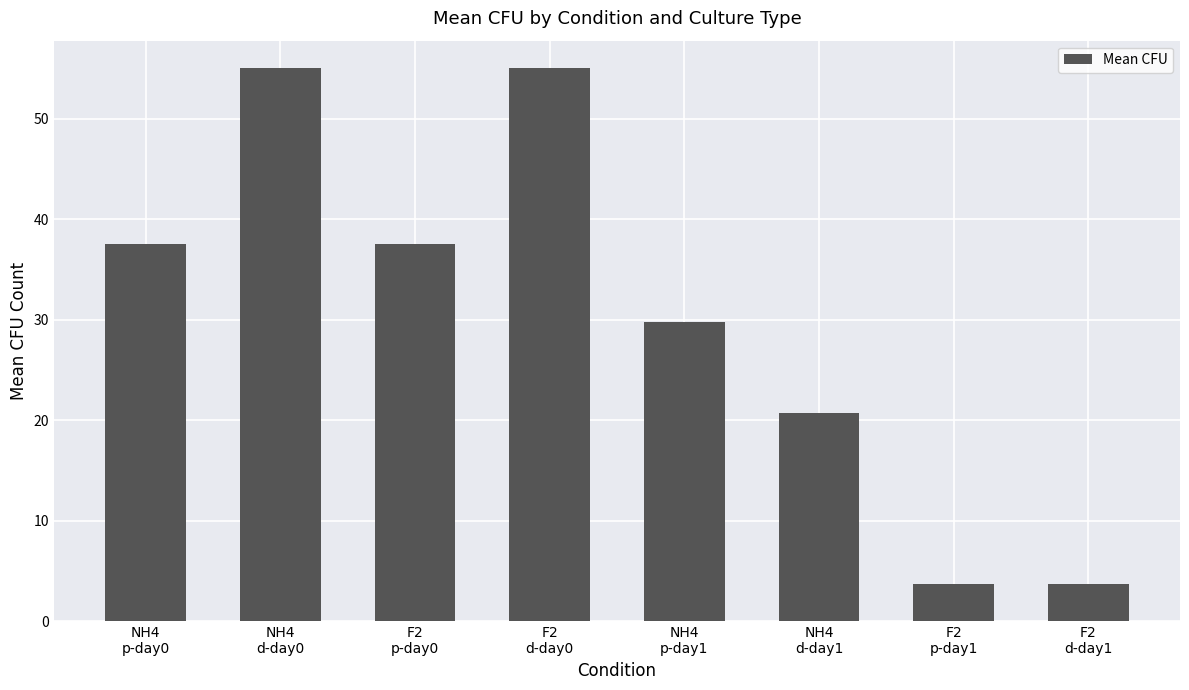

At which label does the data first exceed 37?

NH4
p-day0